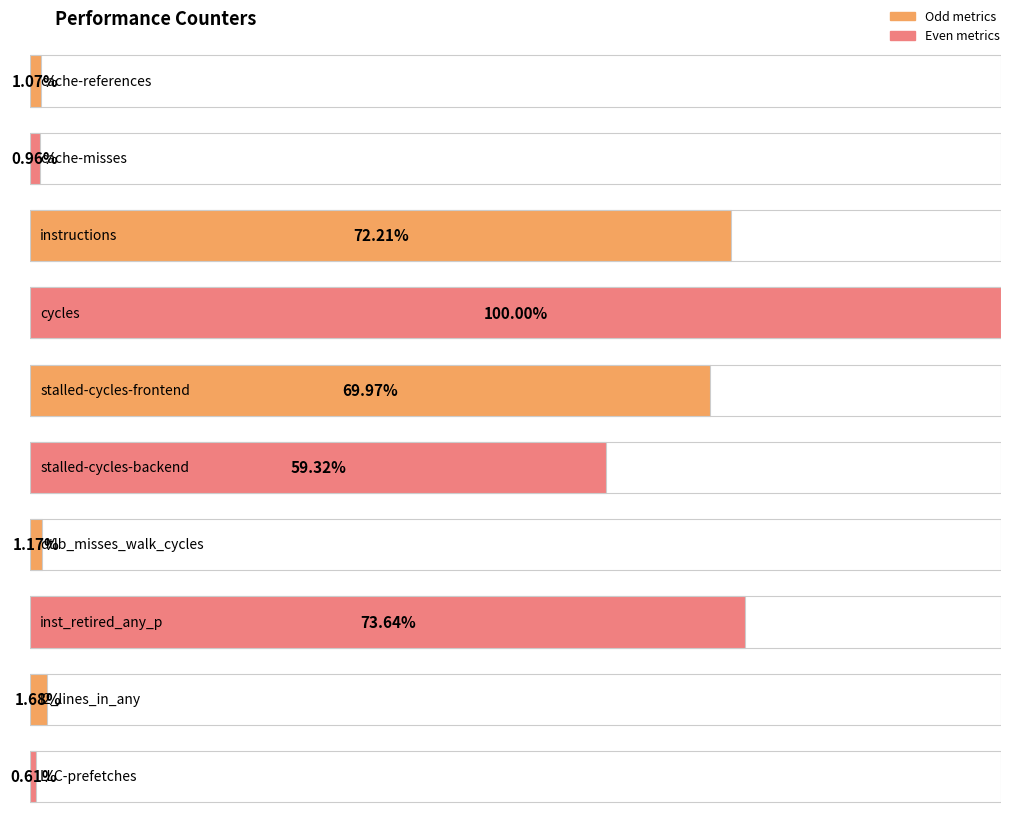

Are the bars horizontal?

Yes